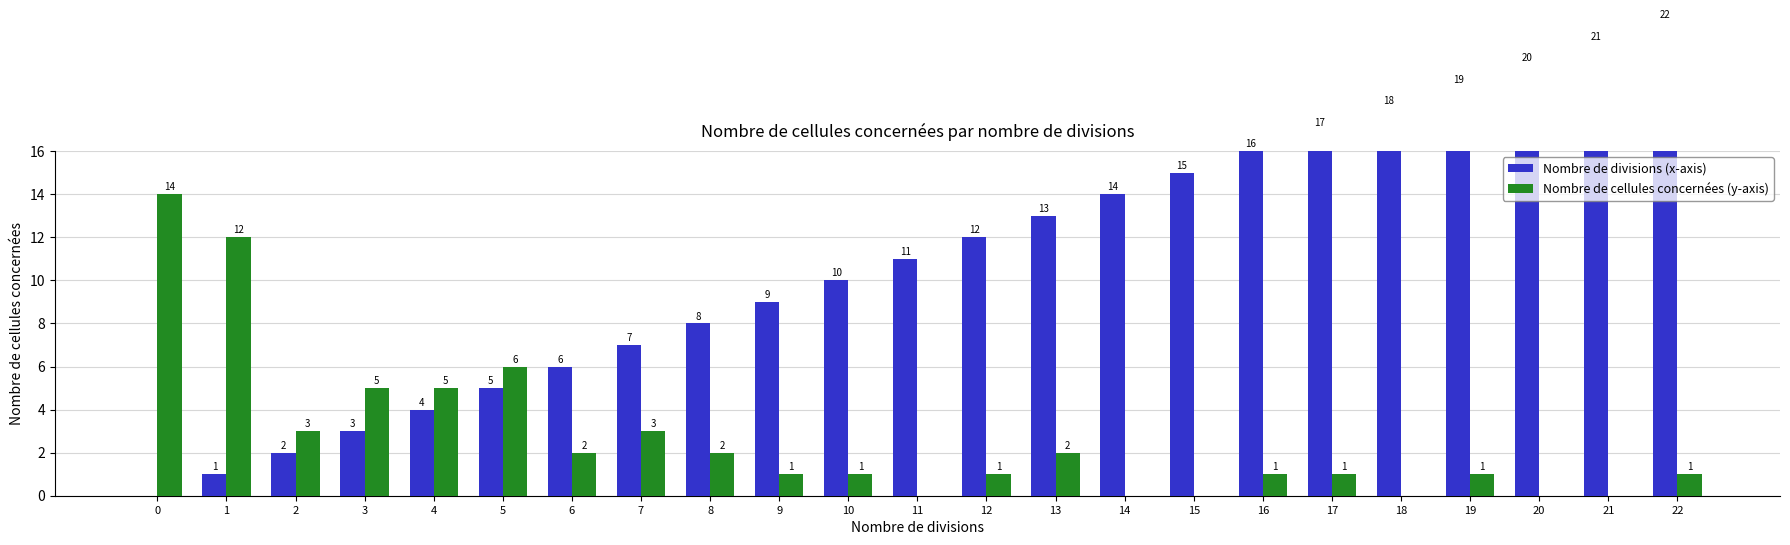

The value of Nombre de cellules concernées (y-axis) at 11 is 5. True or false?

False